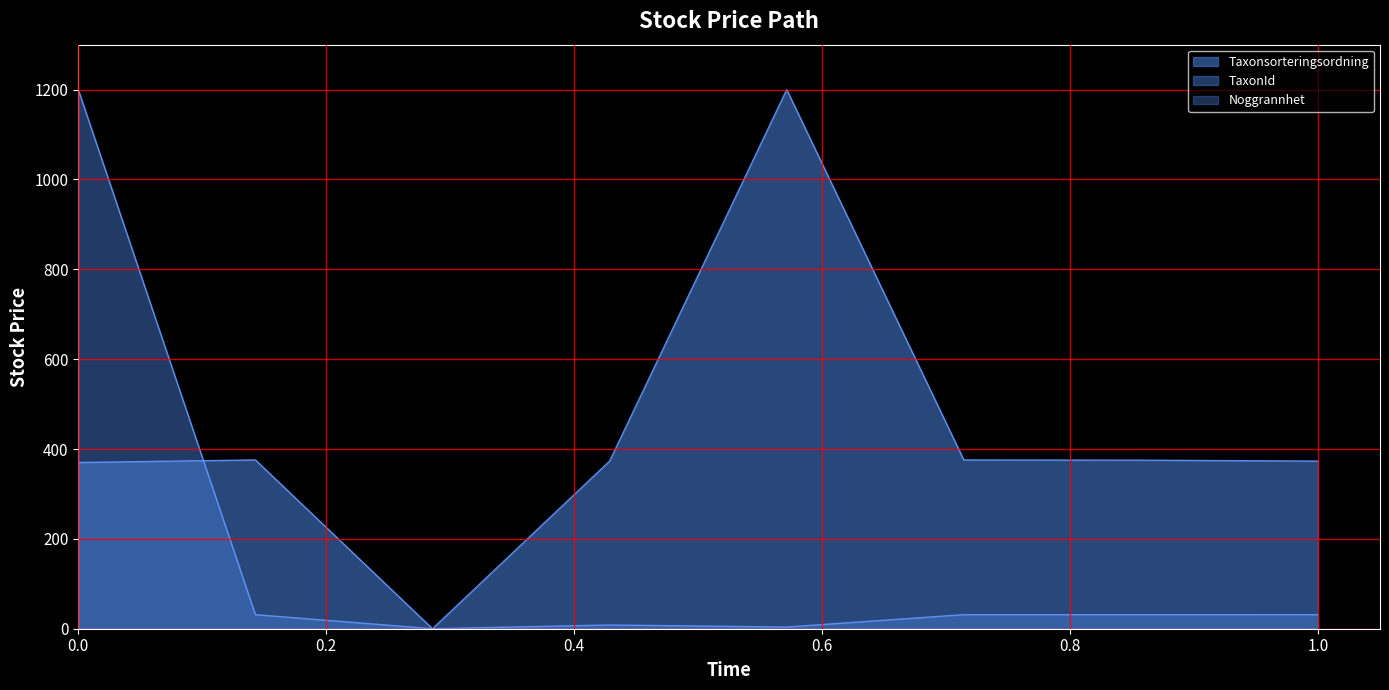

True or false: TaxonId has a value of 582.1 at Smalskaftslav.

False